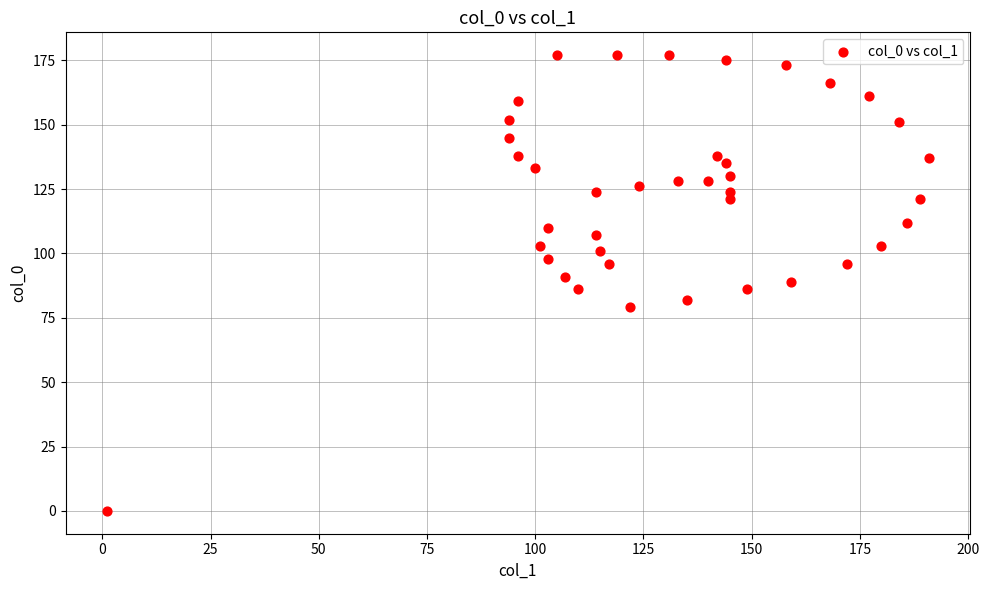

What is the range of X values (max minus min)?

190